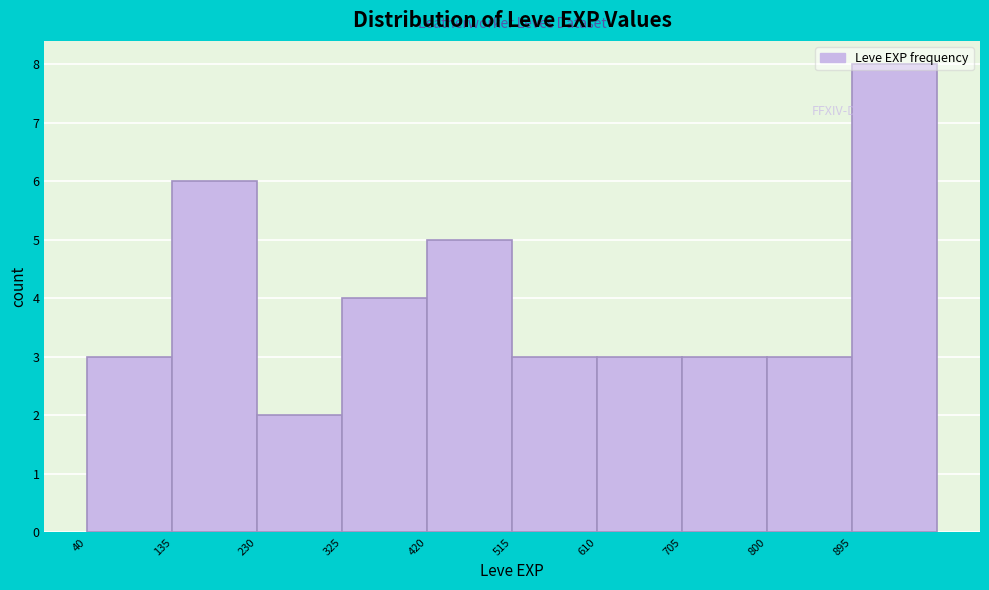

Reading left to right, list every bar in this chart as the range it spans on the x-axis followed by its height. Neither the bar edges nor the heights are printed on the chart, so give them approximately, as read against the axes.

40 to 135: 3
135 to 230: 6
230 to 325: 2
325 to 420: 4
420 to 515: 5
515 to 610: 3
610 to 705: 3
705 to 800: 3
800 to 895: 3
895 to 990: 8